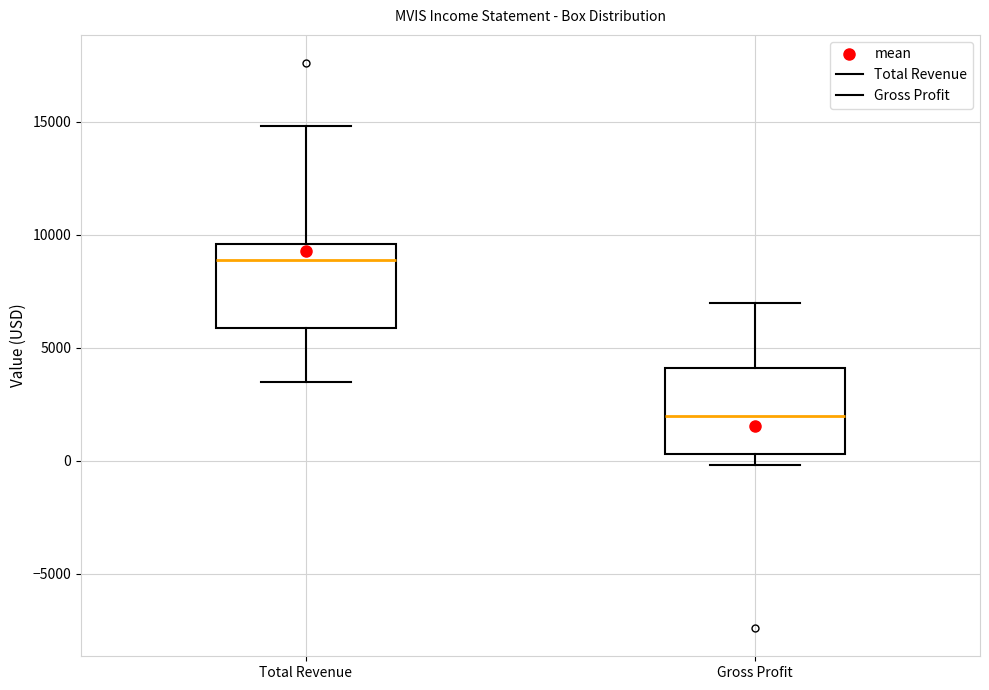

Reading left to right, transcribe this box plot: for each box, give where its median line is, the range the box spans, and where its two whiskers end, as read against the y-axis. The values are not printed on the chart, so give them approximately, as read against the axis.

Total Revenue: median 9000, box 6000 to 9500, whiskers 3500 to 15000
Gross Profit: median 2000, box 500 to 4000, whiskers 0 to 7000